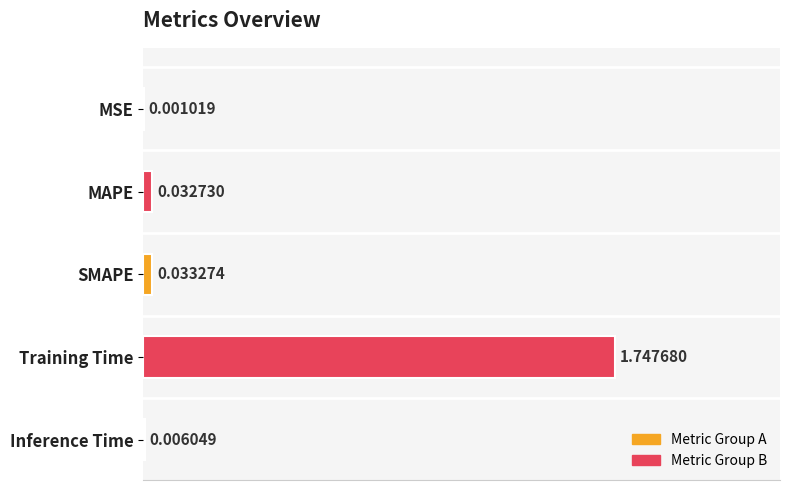

Are the bars grouped side by side (vs. stacked)?

No